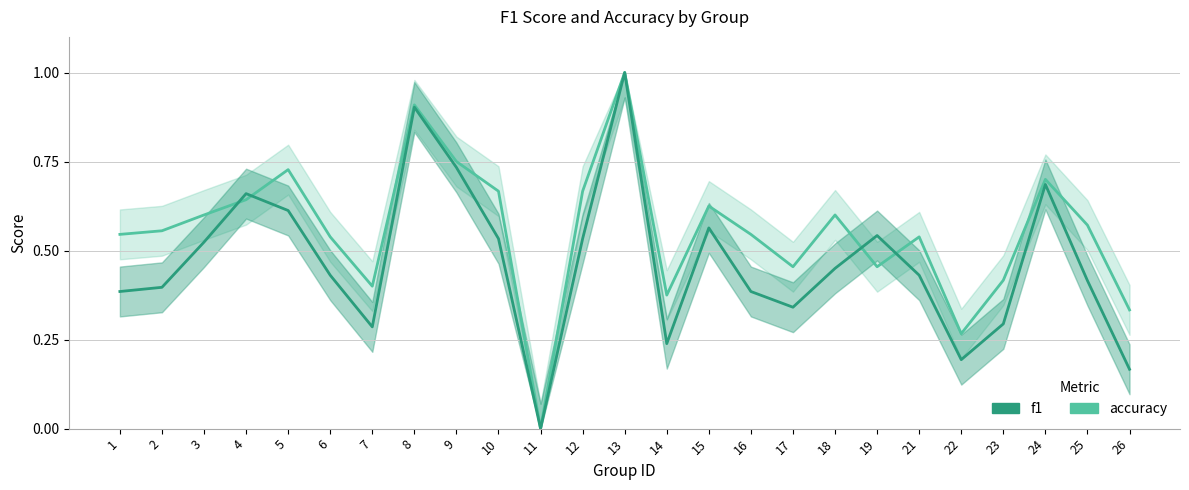

Which series ends up on top after the final intersection of f1 and accuracy?

accuracy